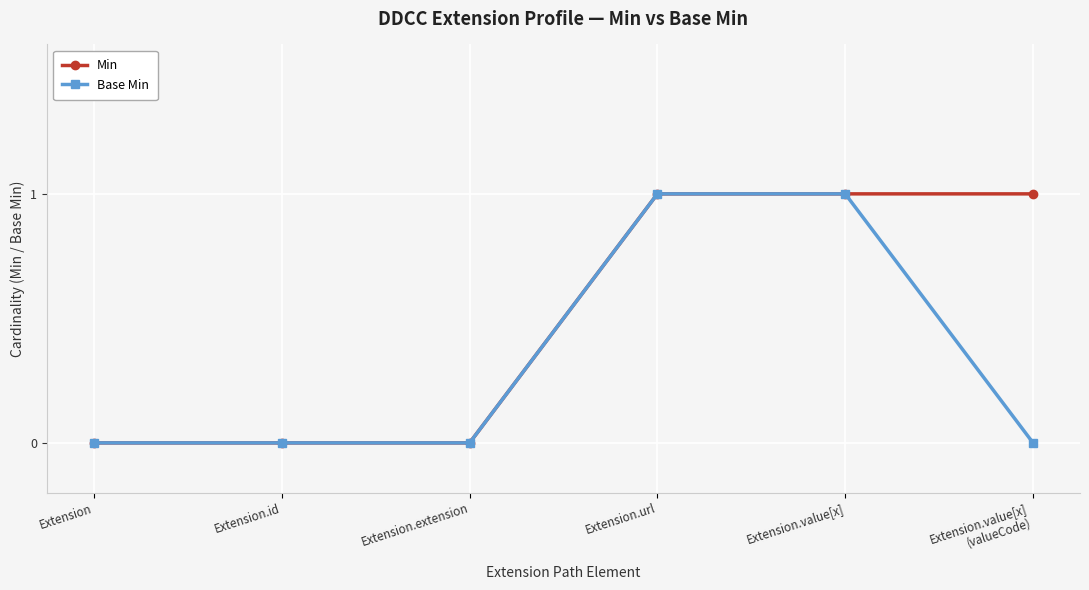

What is the total value across all series at Extension.value[x]?

2